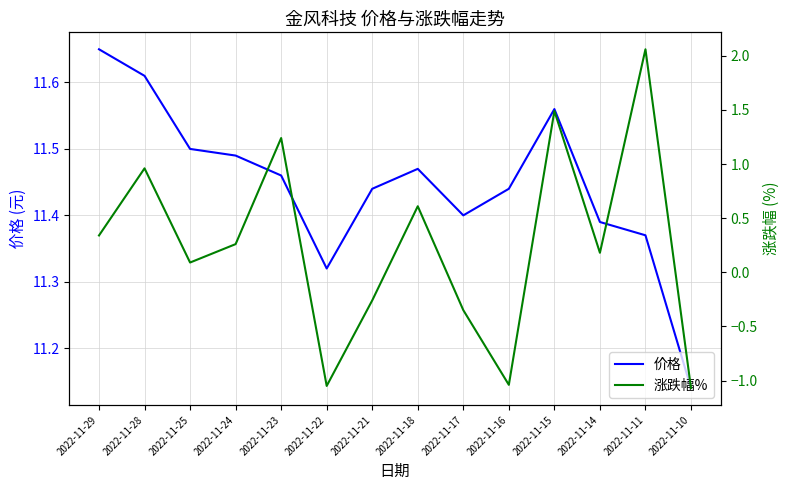

What is the smallest value displayed?

-1.1